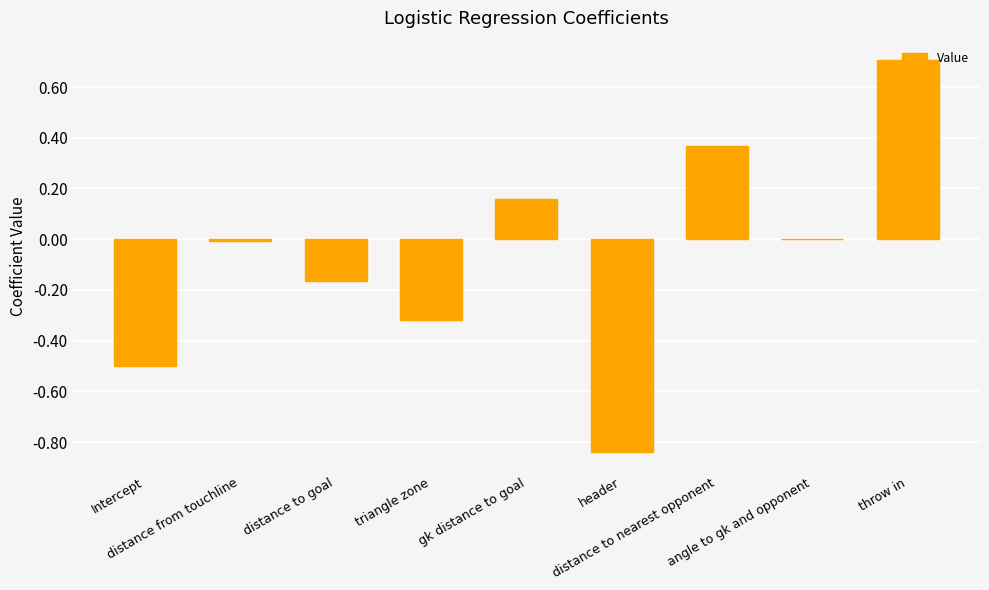

The value at throw in is 1.0. True or false?

False